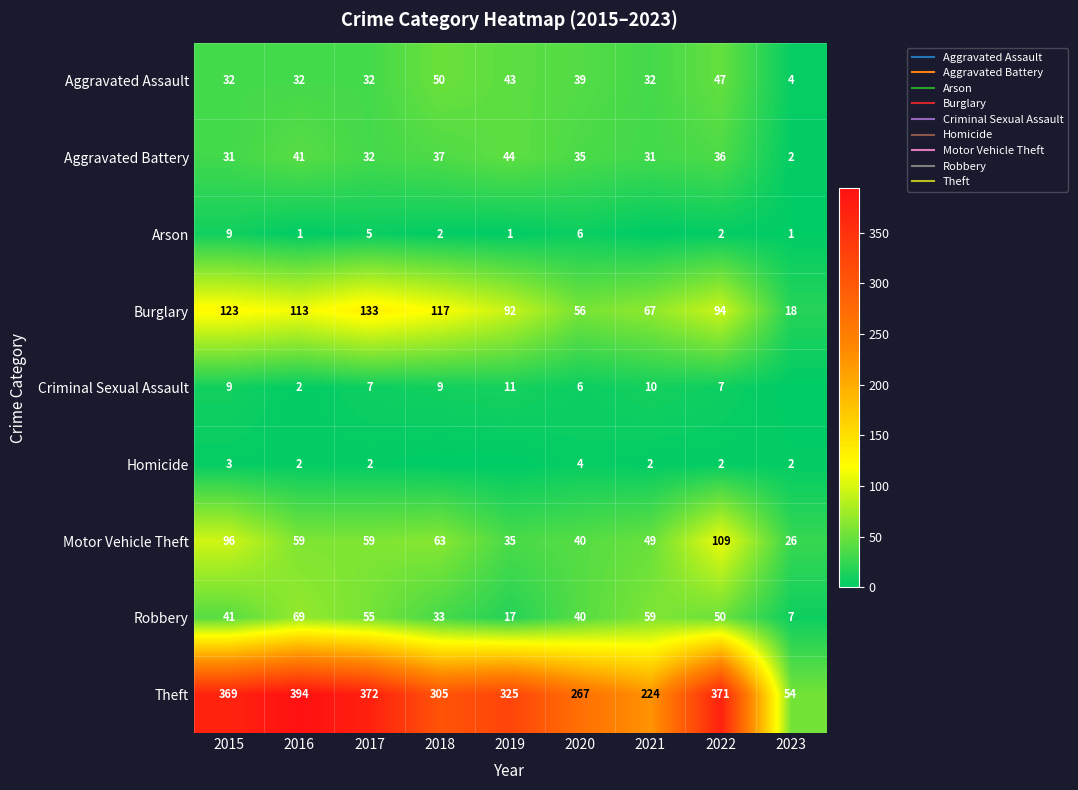

List the series in order of their peak value, lowest first.

Homicide, Arson, Criminal Sexual Assault, Aggravated Battery, Aggravated Assault, Robbery, Motor Vehicle Theft, Burglary, Theft